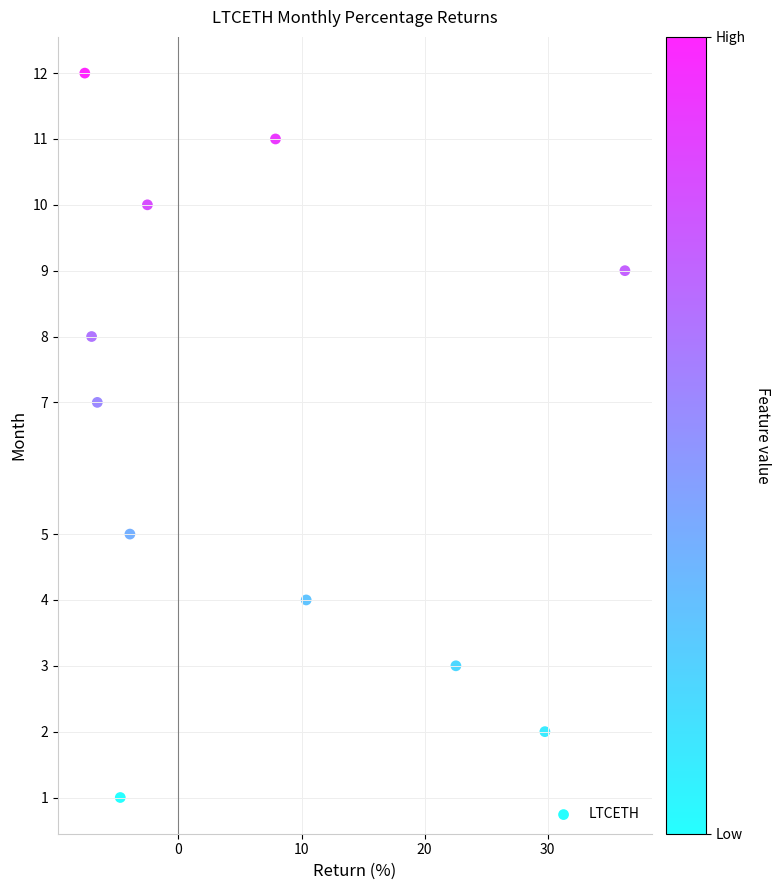

What is the average Y value?

7